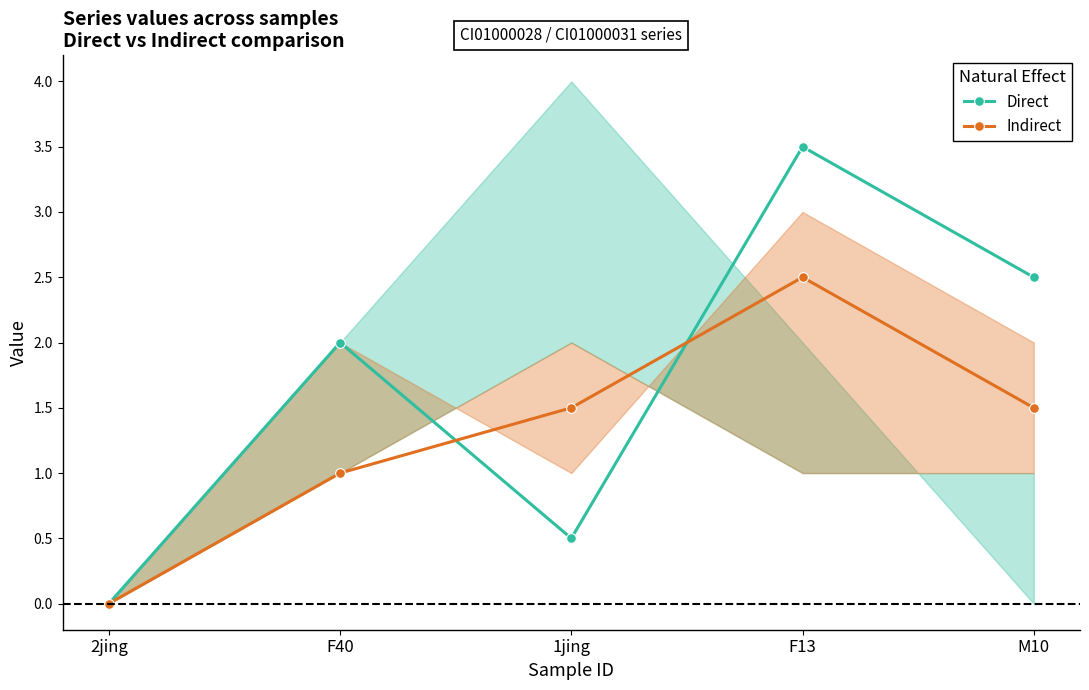

What are all the series names shown in the legend?

Direct, Indirect